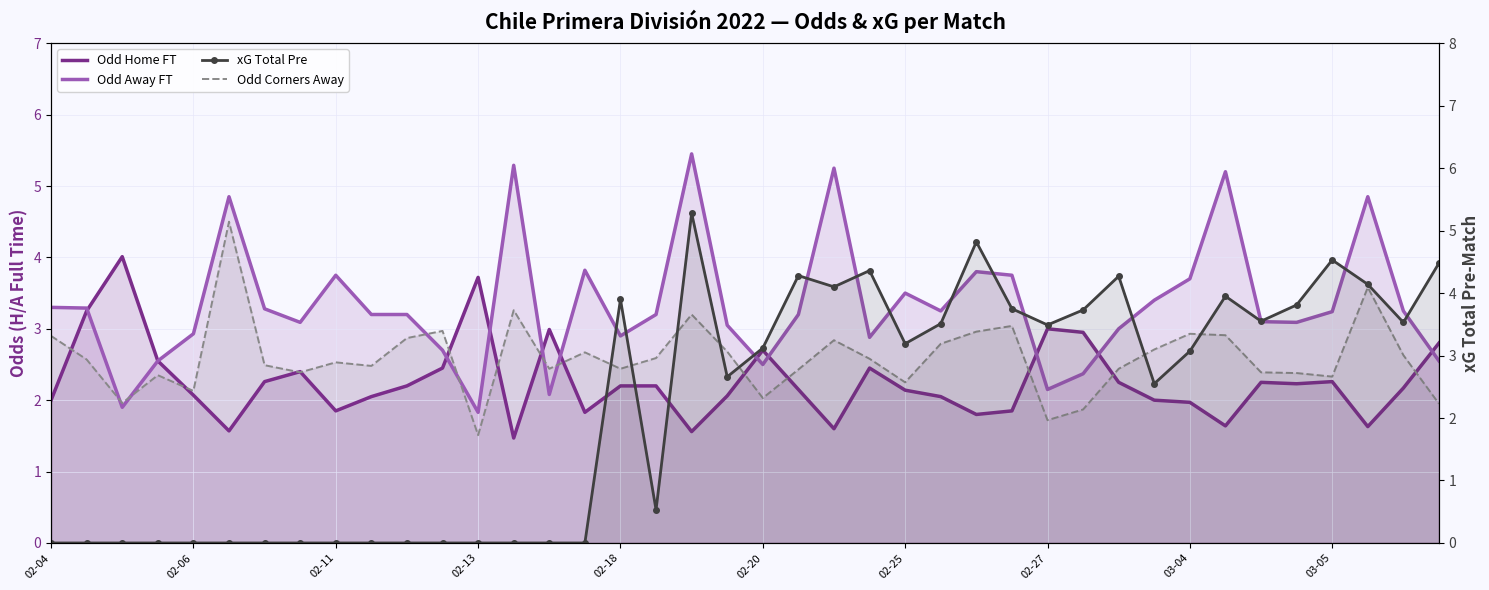

What are all the series names shown in the legend?

Odd Home FT, Odd Away FT, Odd Corners Away, xG Total Pre